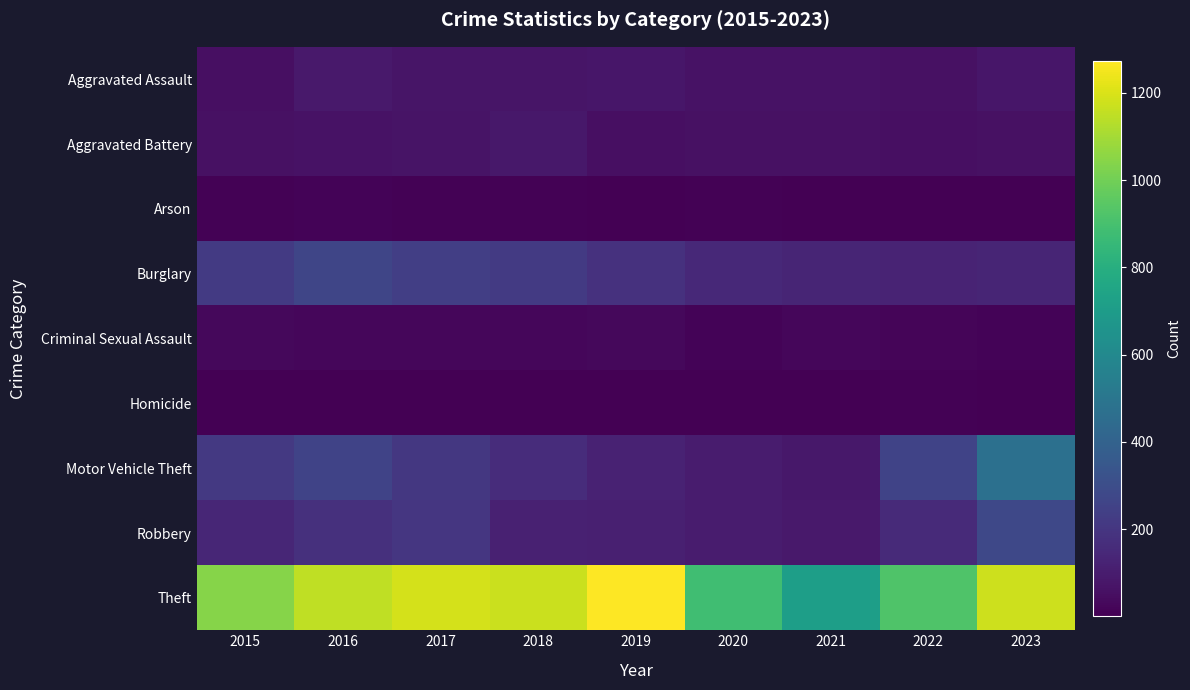

Rank the series at 2017 from highest to lowest value.

Theft, Burglary, Motor Vehicle Theft, Robbery, Aggravated Assault, Aggravated Battery, Criminal Sexual Assault, Arson, Homicide